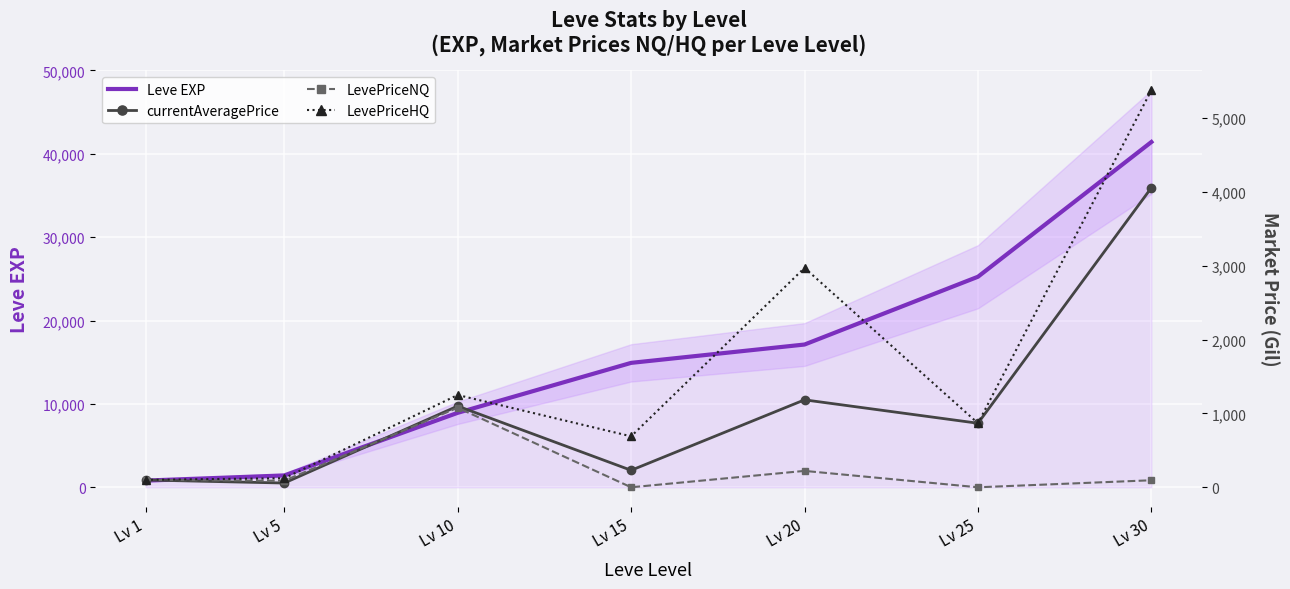

True or false: Leve EXP has more than 1 points higher than both neighbors.

False